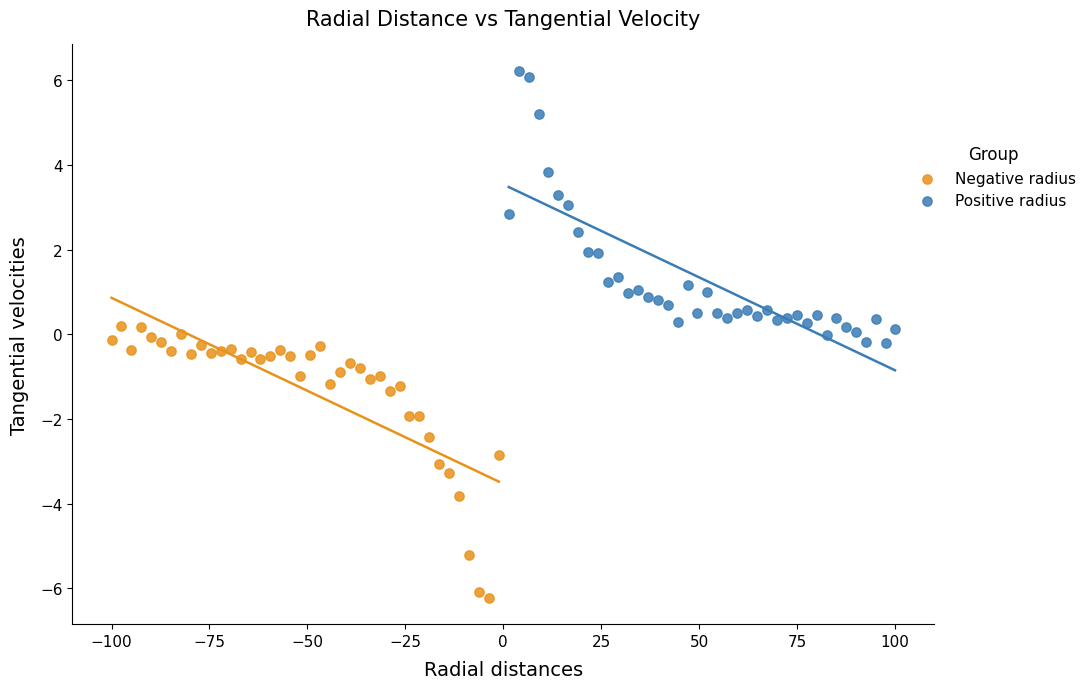

Which series contains the lowest Y value?

Negative radius